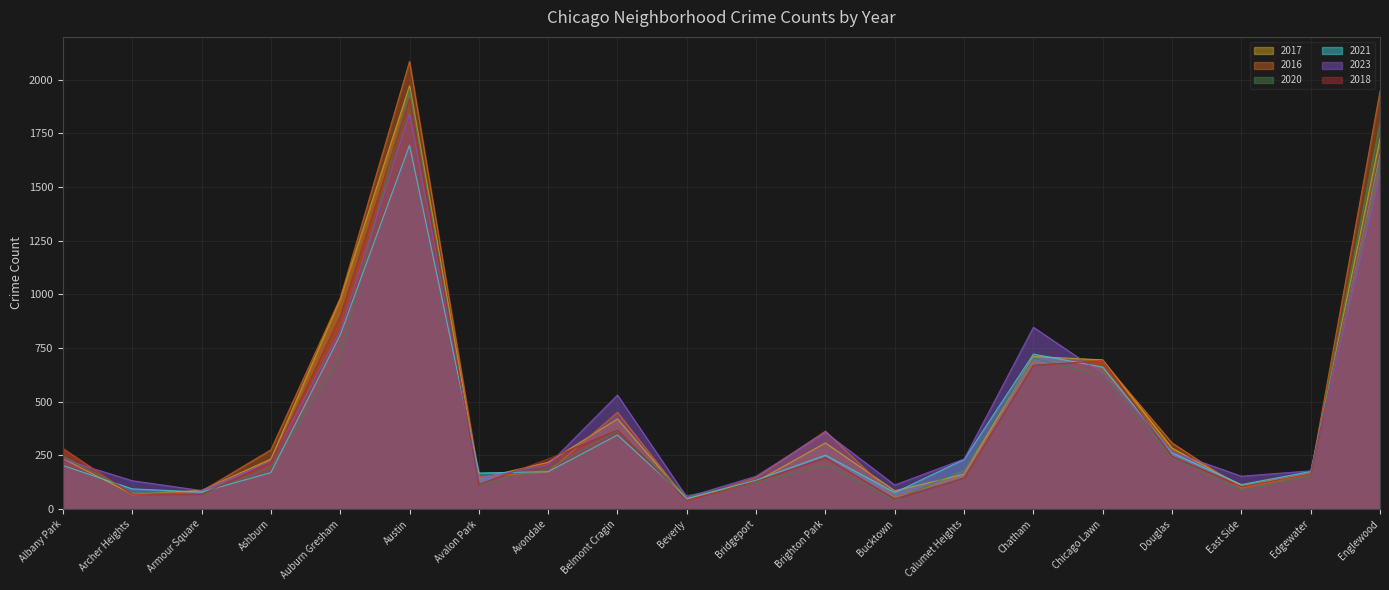

True or false: 2016 has more than 0 points higher than both neighbors.

True